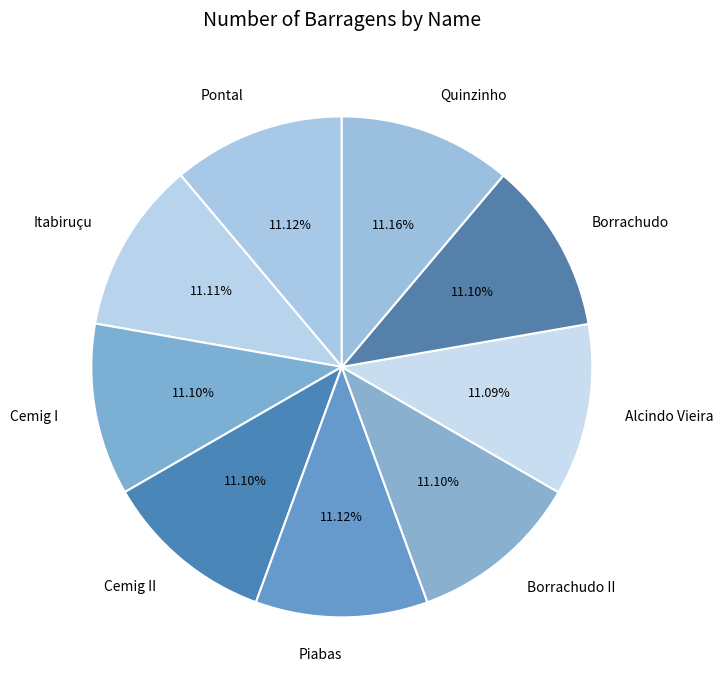

What is the ratio of the value at Quinzinho to the value at Cemig I?

1.0